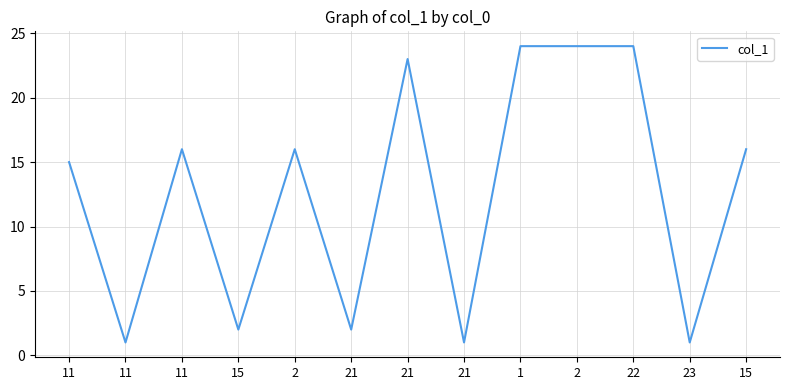

What is the greatest value displayed?

24